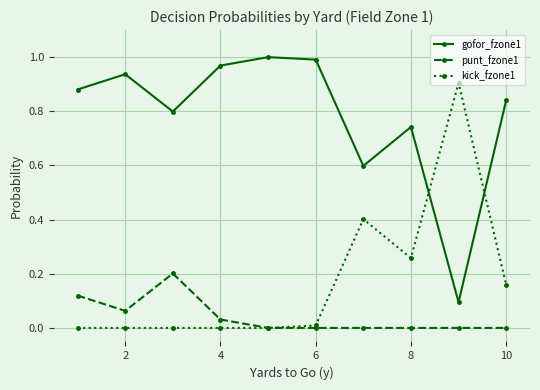

Which series ends up on top after the final intersection of kick_fzone1 and gofor_fzone1?

gofor_fzone1